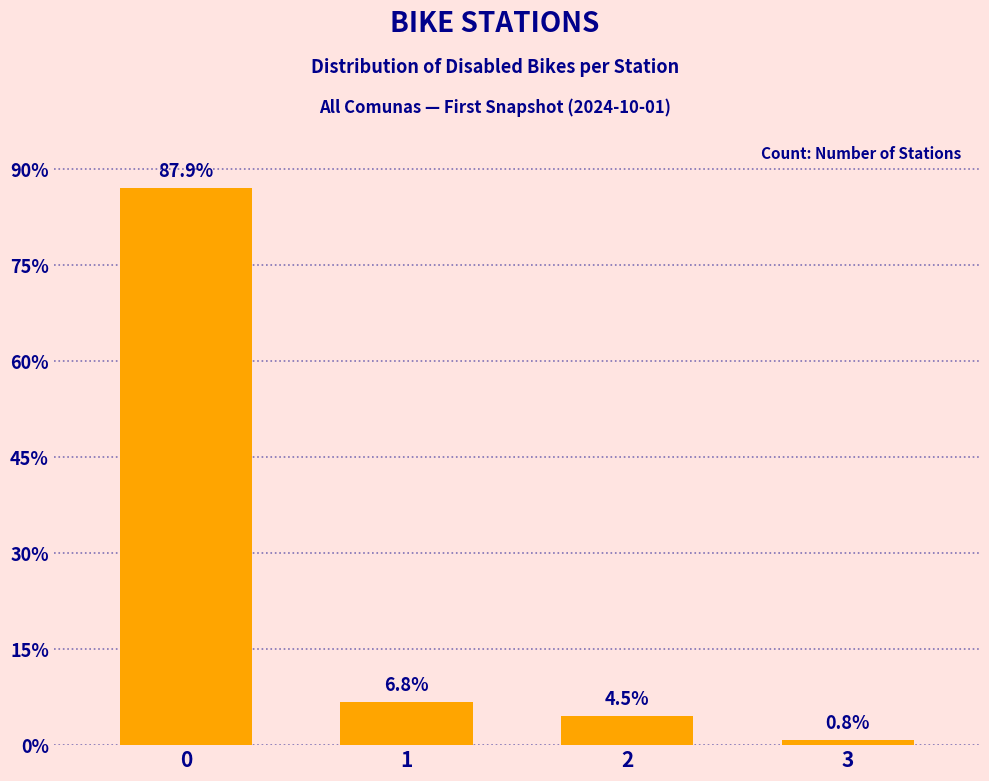

Does the chart contain any negative values?

No